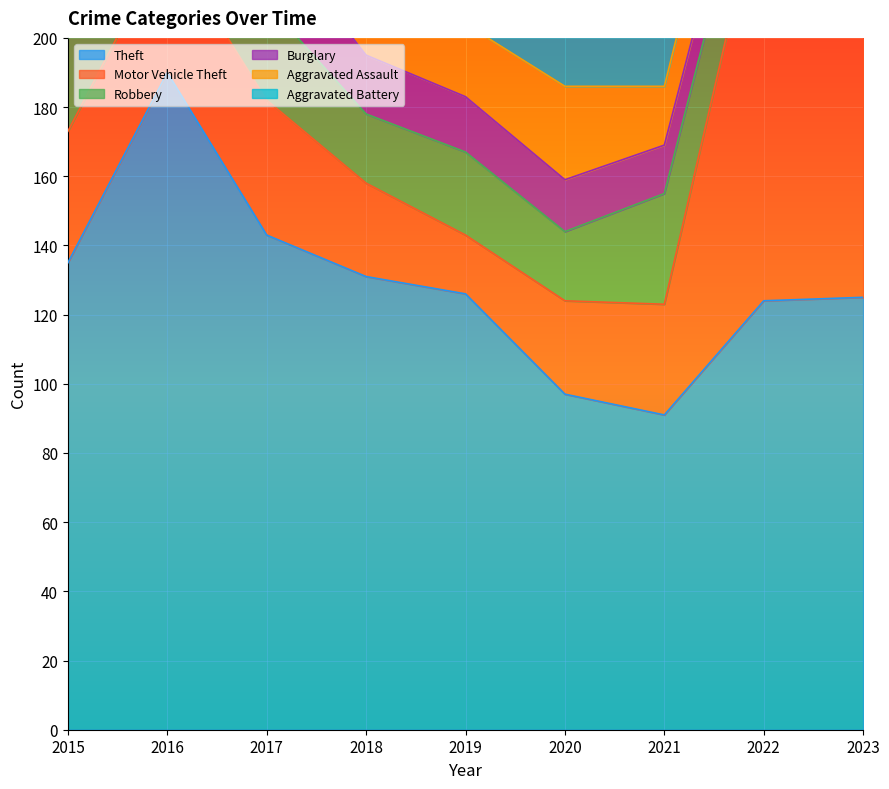

Which series has the largest range (max minus min)?

Motor Vehicle Theft